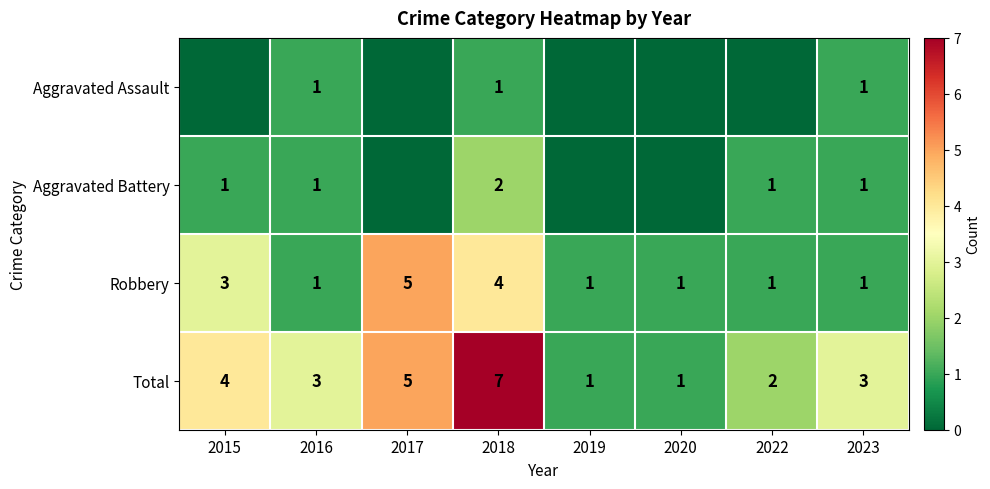

What is the difference between the maximum and minimum values in the Robbery series?

4